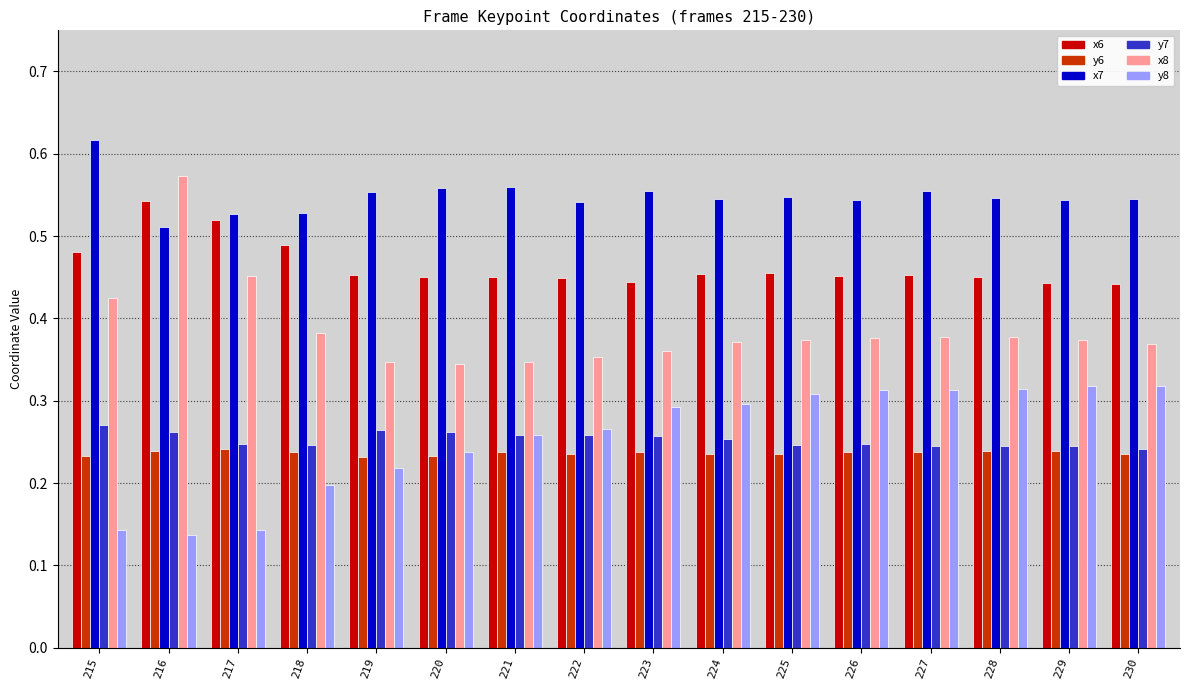

Count the x7 values in the range 0 to 1.

16